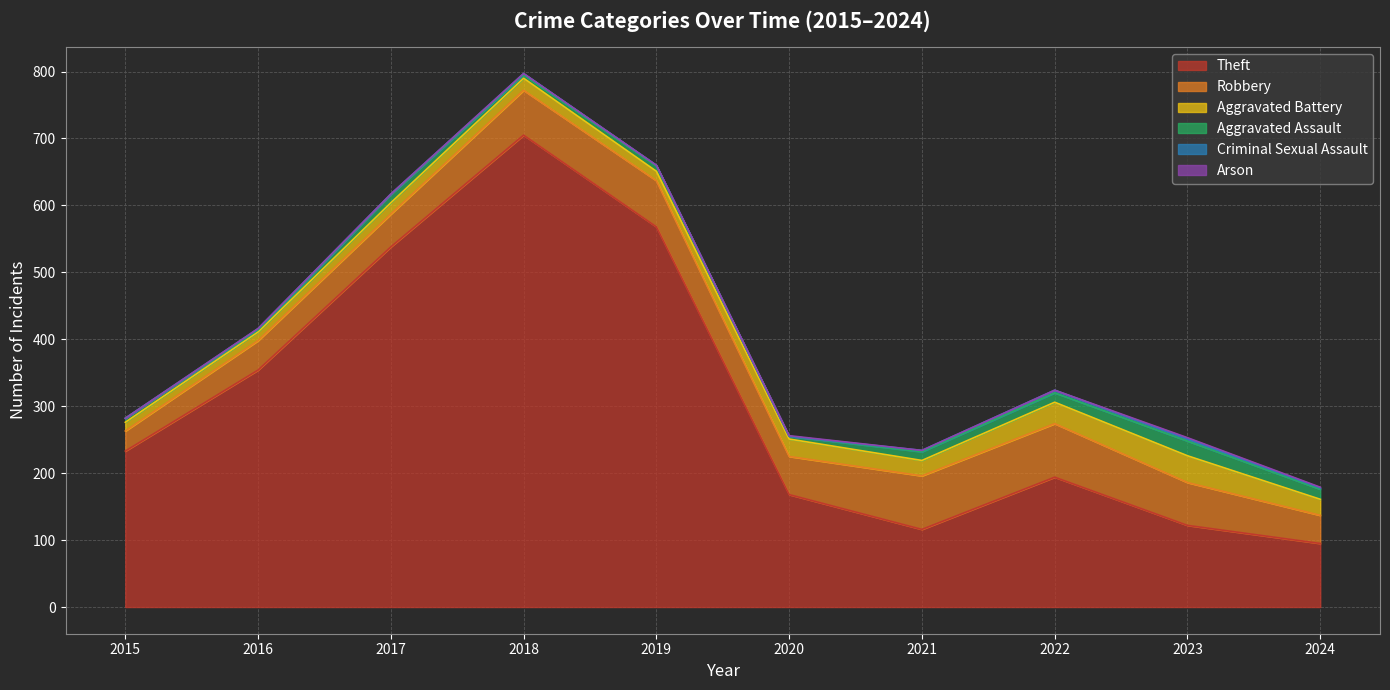

True or false: Criminal Sexual Assault has a value of 1 at 2017.

True